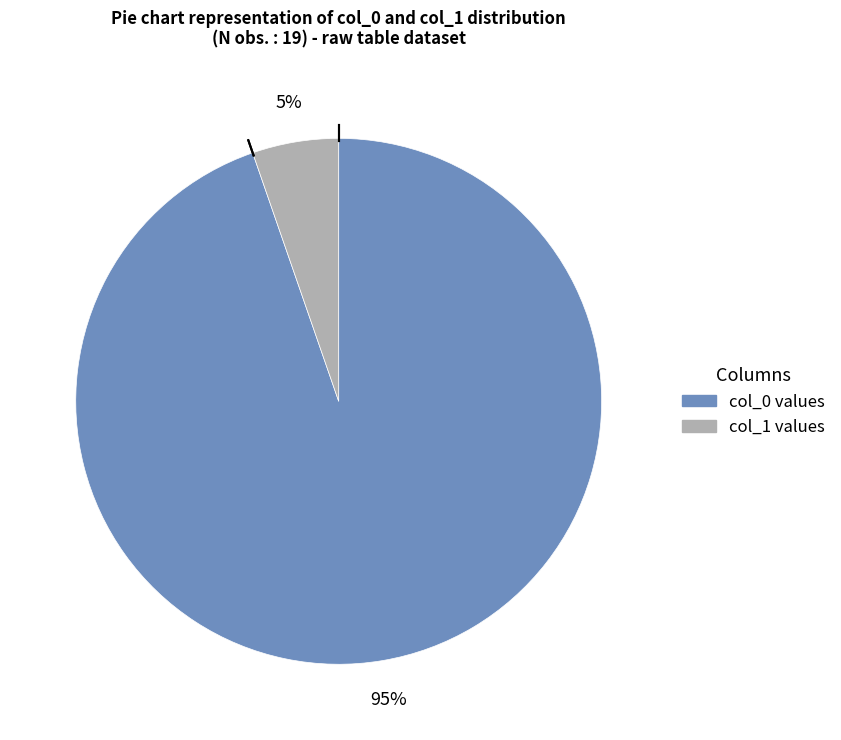

To the nearest percent, what is the average slice percentage?

50%